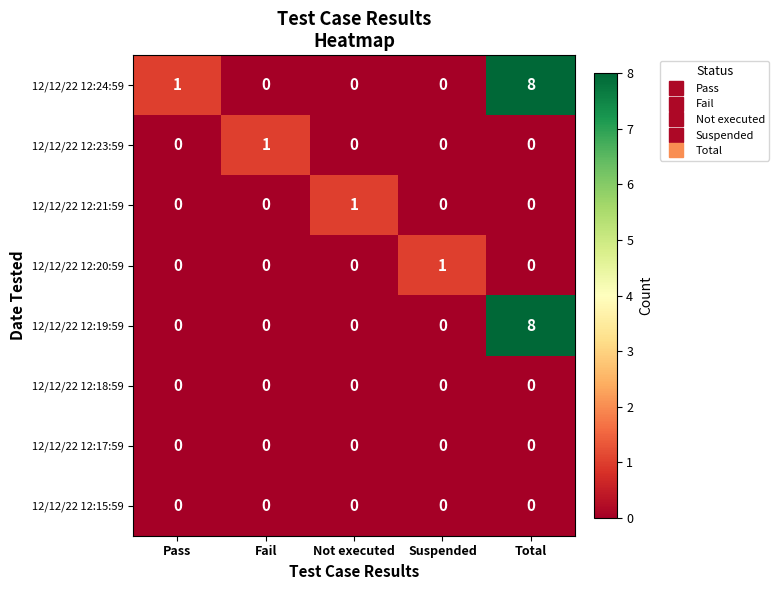

What is the maximum value shown in the chart?

8